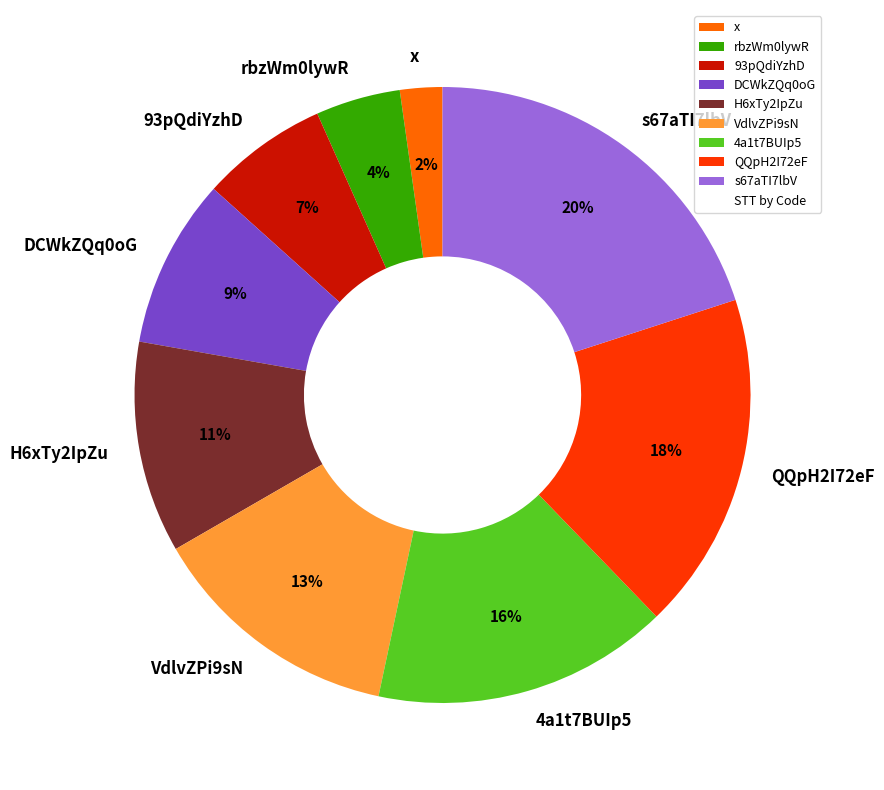

To the nearest percent, what is the combined percentage of 4a1t7BUIp5 and x?

18%